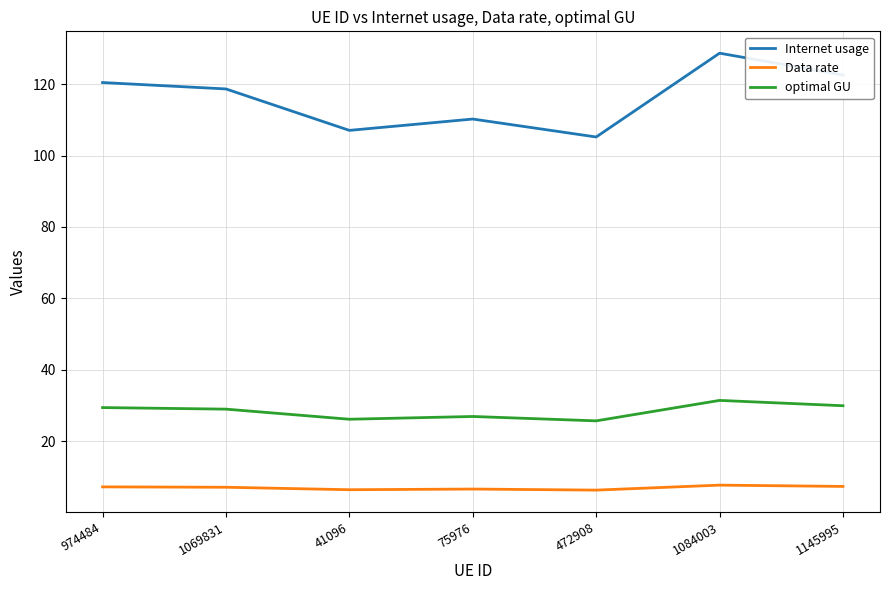

What are all the series names shown in the legend?

Internet usage, Data rate, optimal GU